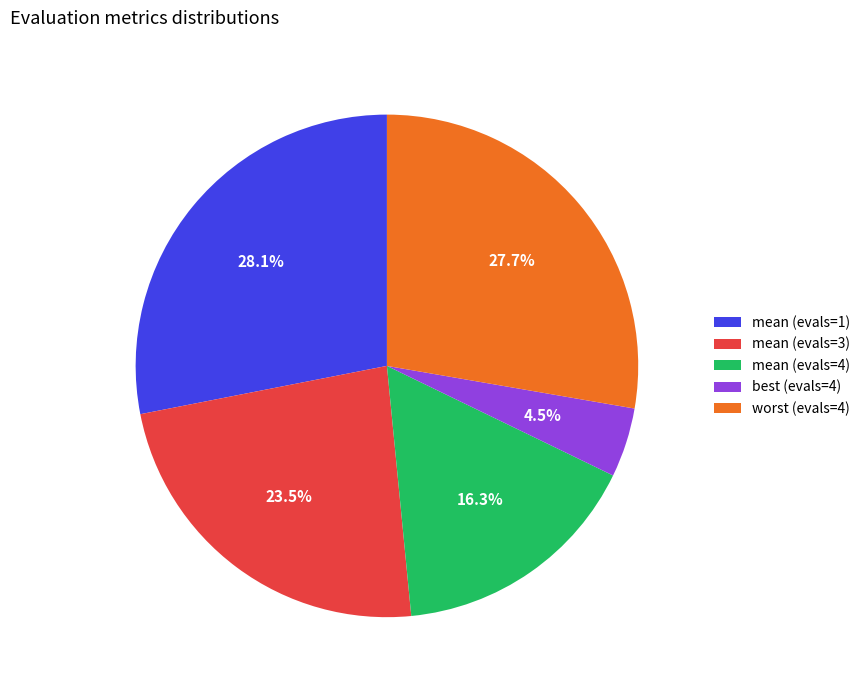

Does worst (evals=4) account for over 50% of the chart?

No